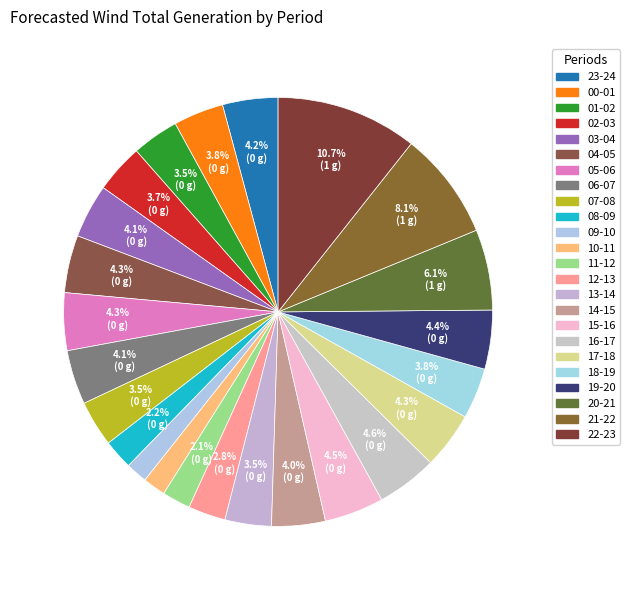

Rank the categories by value from highest to lowest.

22-23, 21-22, 20-21, 16-17, 15-16, 19-20, 05-06, 04-05, 17-18, 23-24, 06-07, 03-04, 14-15, 18-19, 00-01, 02-03, 01-02, 13-14, 07-08, 12-13, 08-09, 11-12, 10-11, 09-10